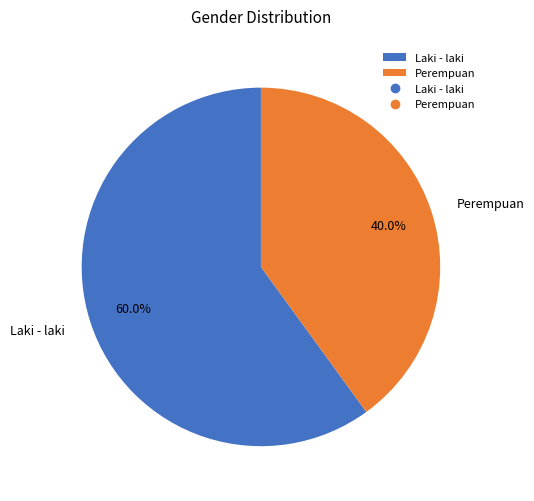

Which category has the smallest portion of the pie?

Perempuan